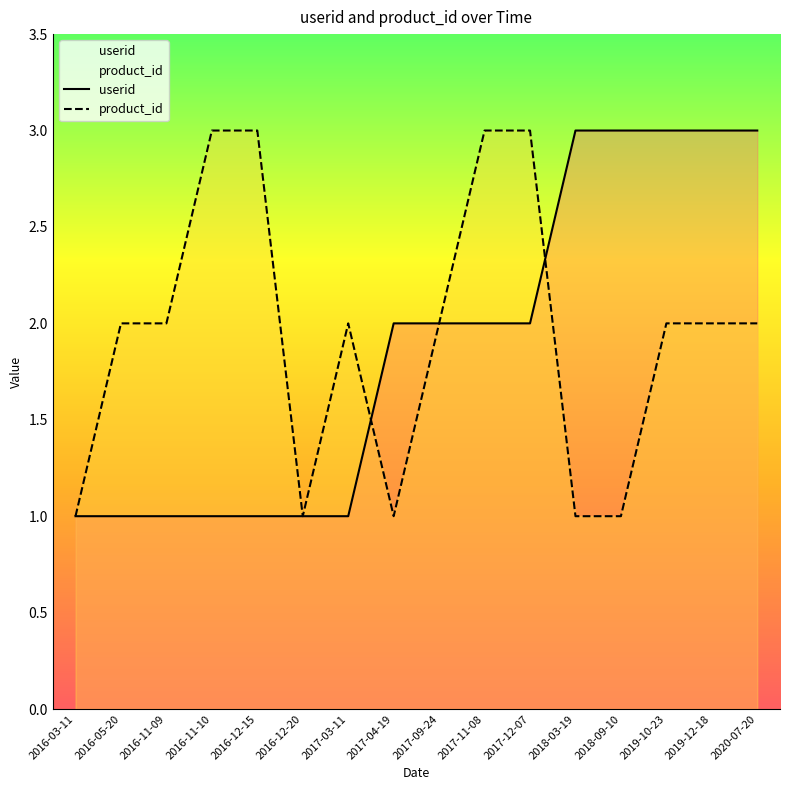

Reading right to left, list all the values displayed in this chart.

userid: 2020-07-20=3	2019-12-18=3	2019-10-23=3	2018-09-10=3	2018-03-19=3	2017-12-07=2	2017-11-08=2	2017-09-24=2	2017-04-19=2	2017-03-11=1	2016-12-20=1	2016-12-15=1	2016-11-10=1	2016-11-09=1	2016-05-20=1	2016-03-11=1
product_id: 2020-07-20=2	2019-12-18=2	2019-10-23=2	2018-09-10=1	2018-03-19=1	2017-12-07=3	2017-11-08=3	2017-09-24=2	2017-04-19=1	2017-03-11=2	2016-12-20=1	2016-12-15=3	2016-11-10=3	2016-11-09=2	2016-05-20=2	2016-03-11=1